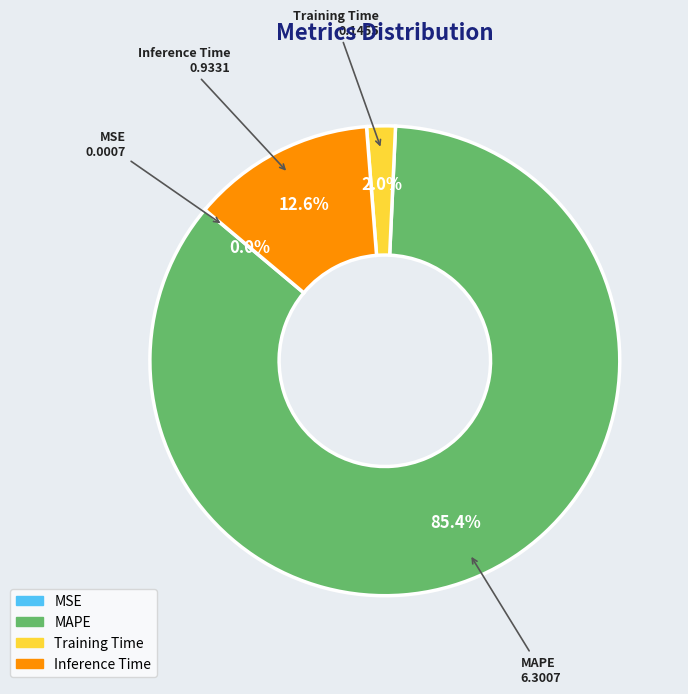

What percentage is the Inference Time slice, to the nearest percent?

13%